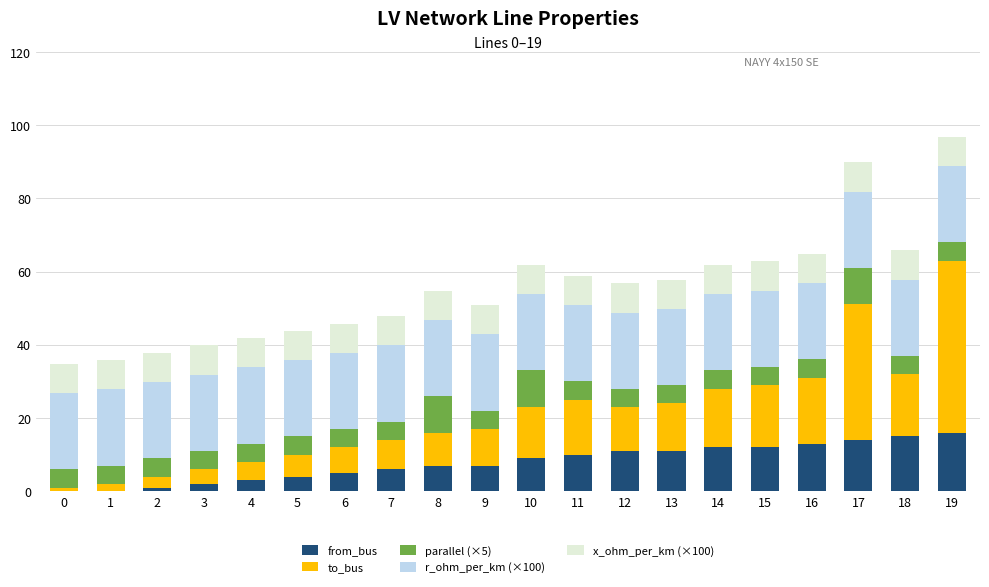

What is the sum of all from_bus values?

158.0